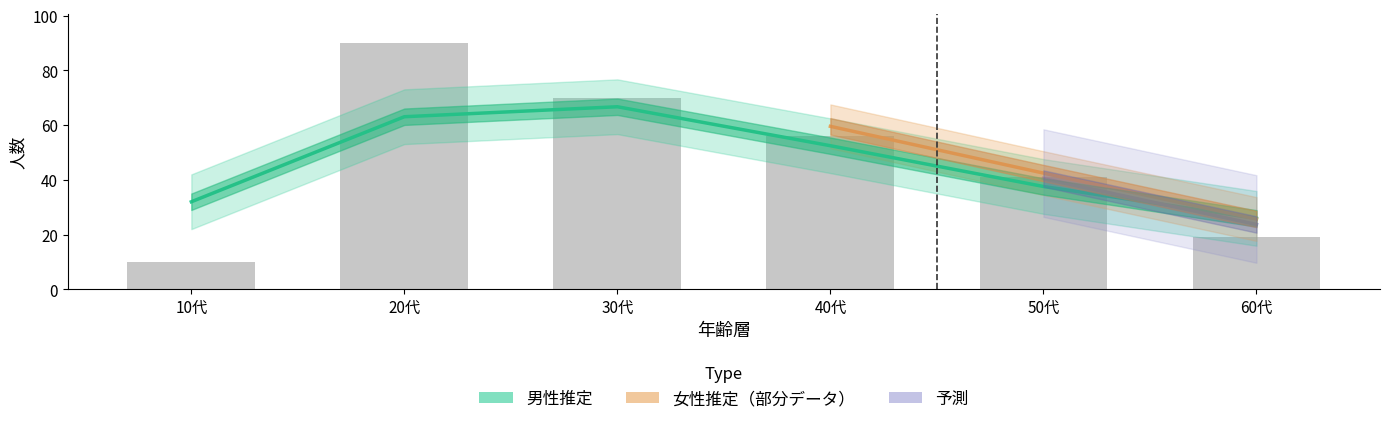

Does the chart contain any negative values?

No